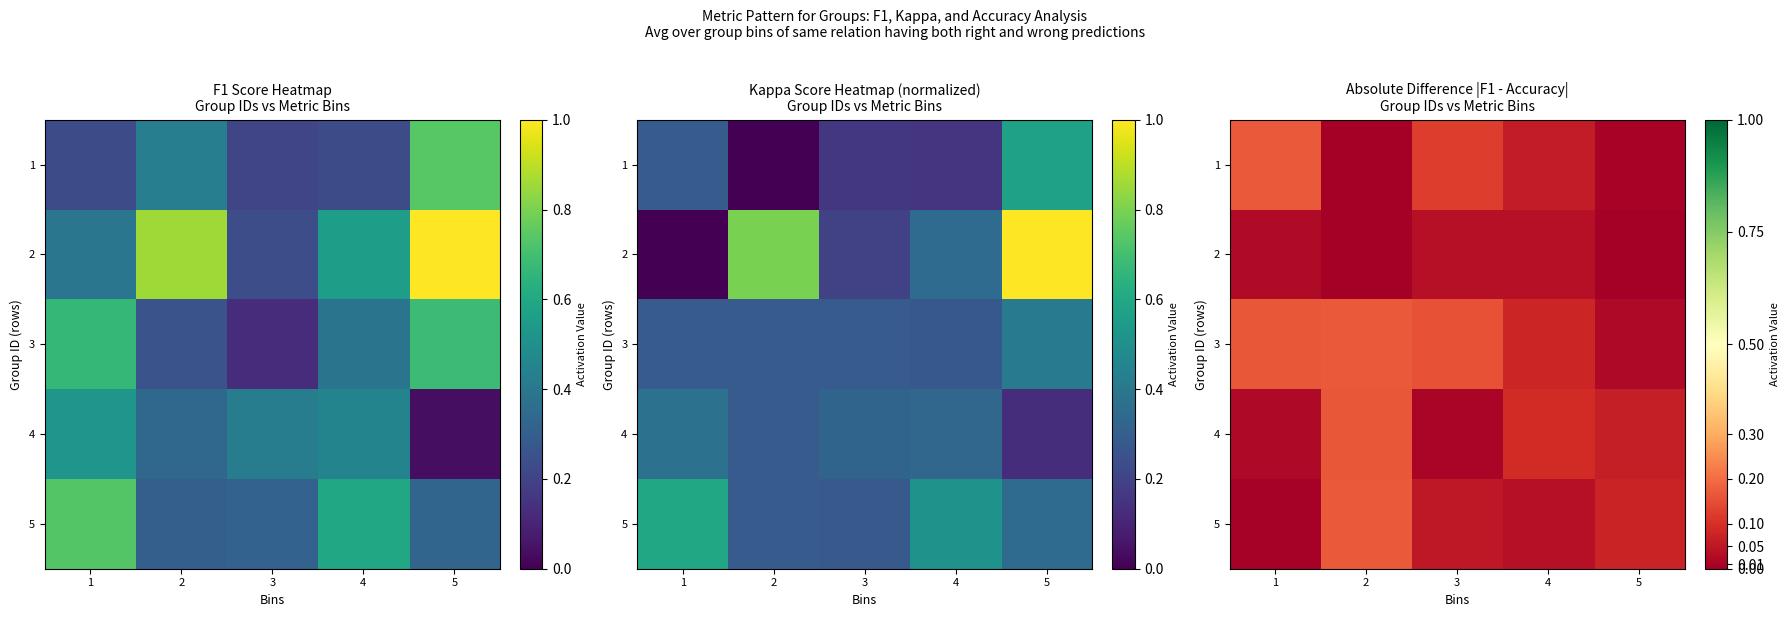

What is the spread (max minus min) of values at 2?

0.2